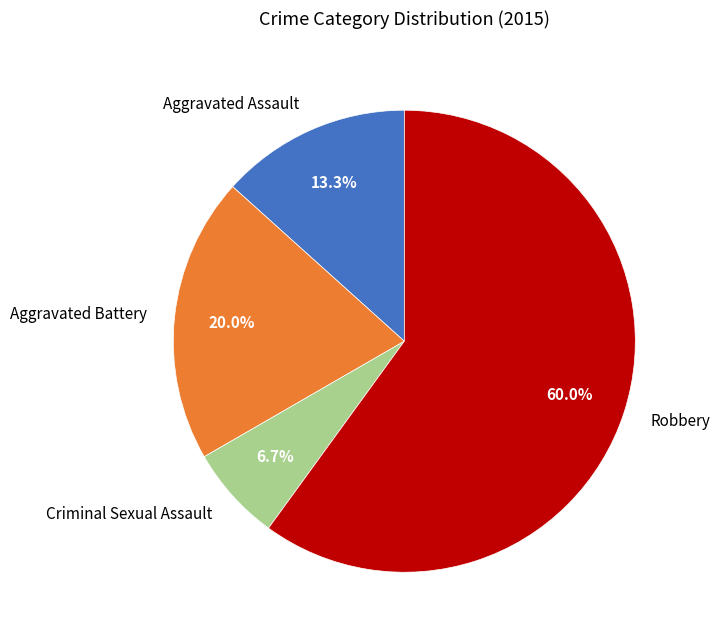

To the nearest percent, what is the difference between the largest and smallest slice percentages?

53%